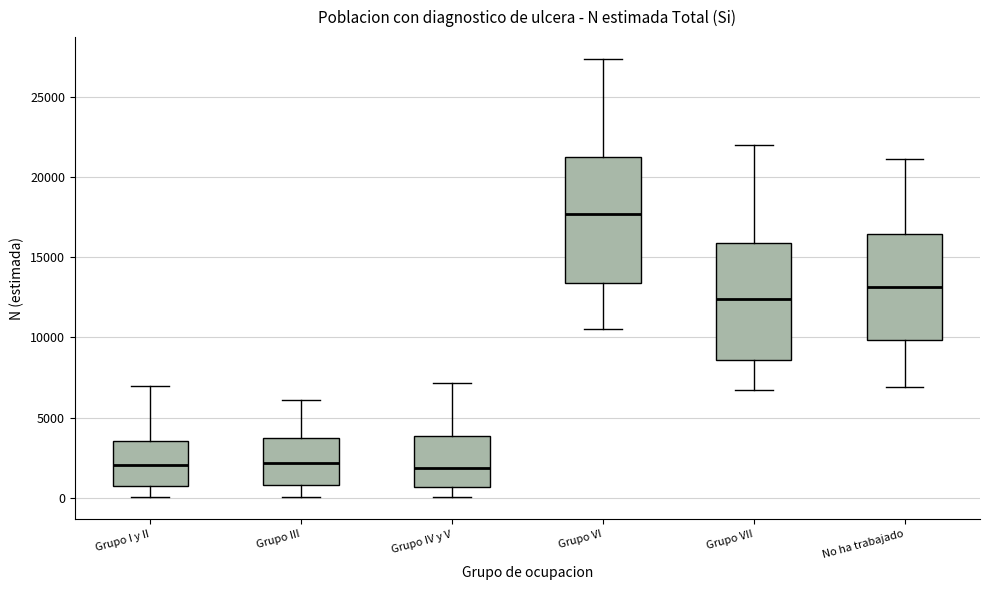

Where is the lower edge of the box for Grupo VI on the y-axis? The values are not printed on the chart, so give them approximately, as read against the axis.

13500